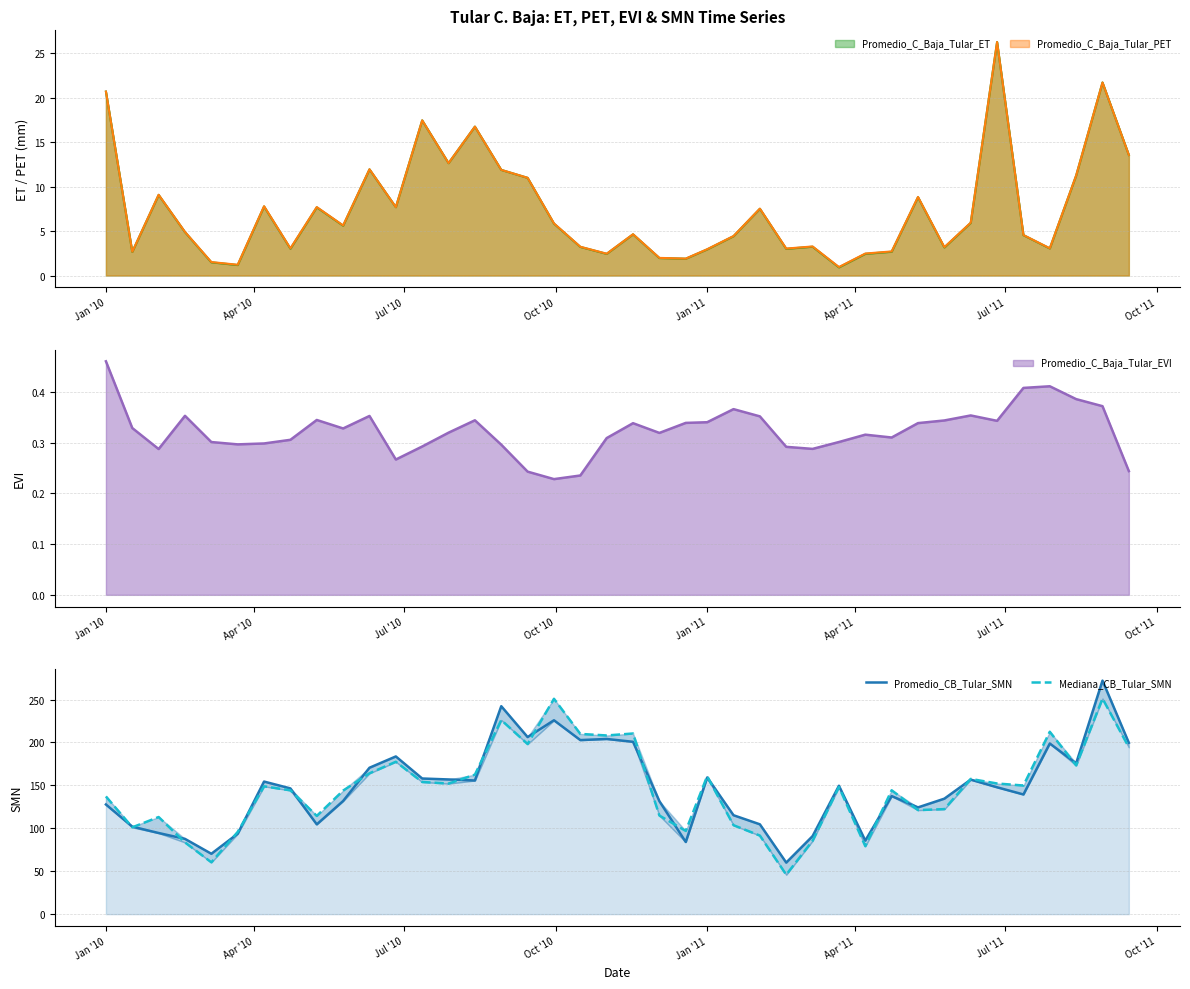

Does the chart have visible grid lines?

Yes